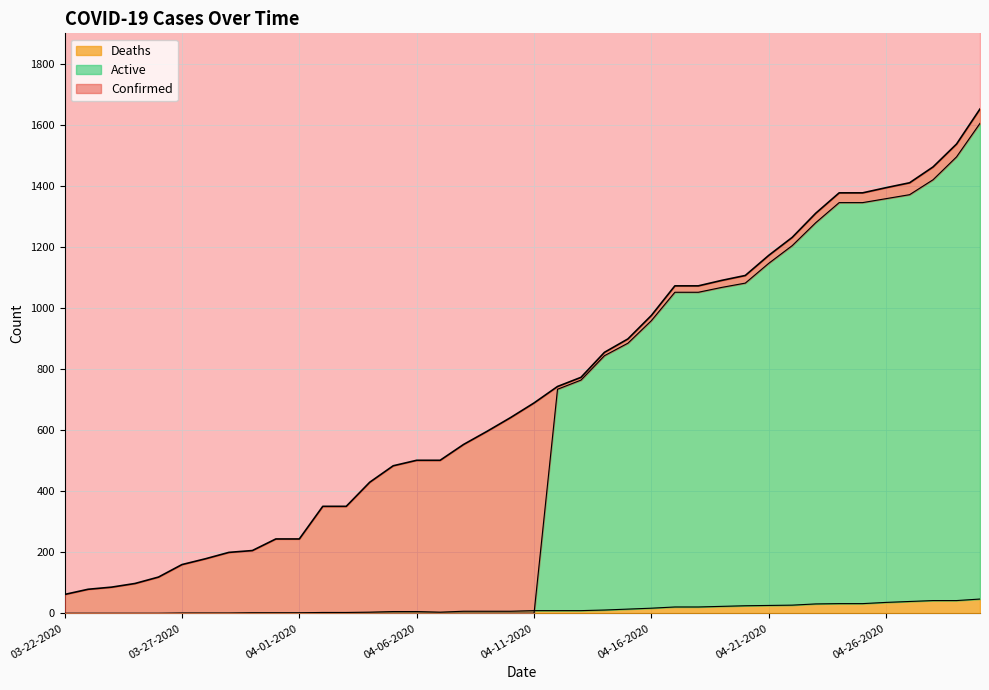

What is the difference between the Confirmed values at 04-02-2020 and 04-11-2020?

339